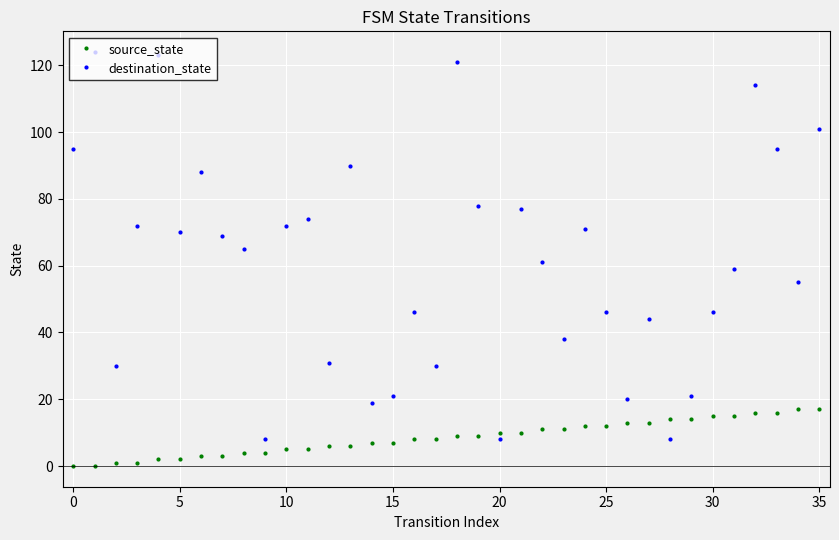

After their last crossing, which series has the higher values: destination_state or source_state?

destination_state